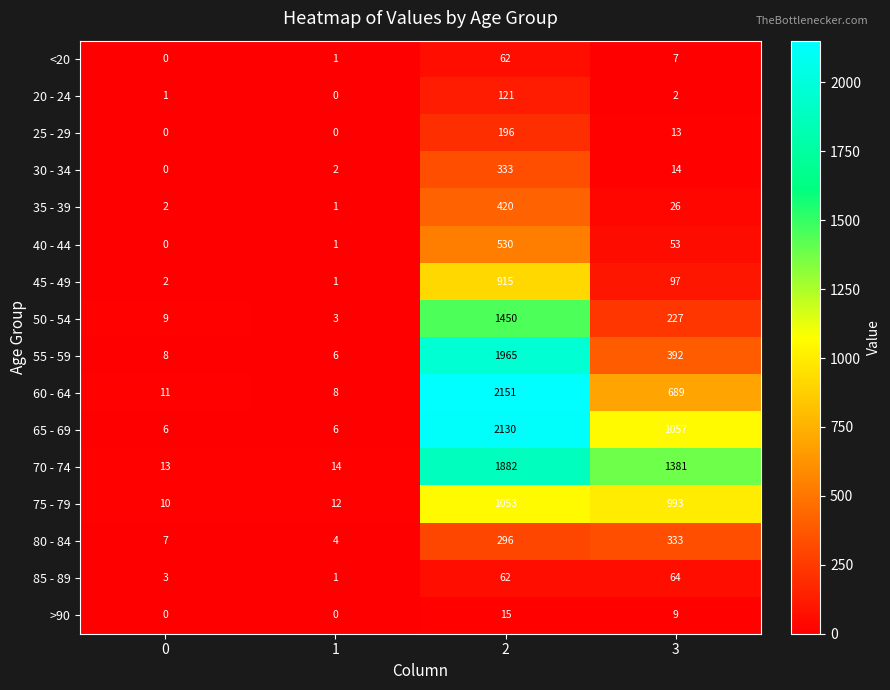

Which series has the largest total across all categories?

70 - 74